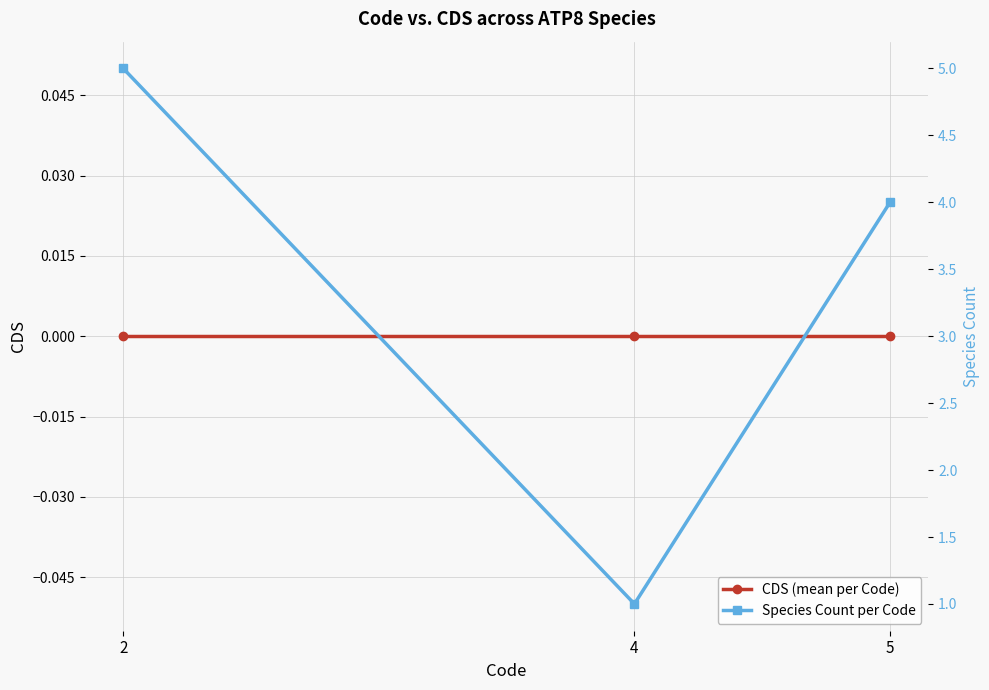

The value of CDS (mean per Code) at 2 is 0. True or false?

True